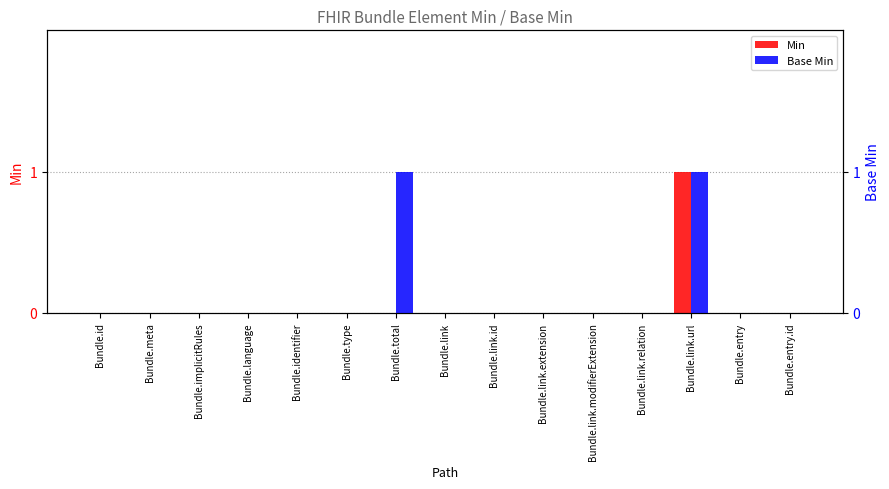

List the labels in order of Min value, largest first.

Bundle.link.url, Bundle.id, Bundle.meta, Bundle.implicitRules, Bundle.language, Bundle.identifier, Bundle.type, Bundle.total, Bundle.link, Bundle.link.id, Bundle.link.extension, Bundle.link.modifierExtension, Bundle.link.relation, Bundle.entry, Bundle.entry.id